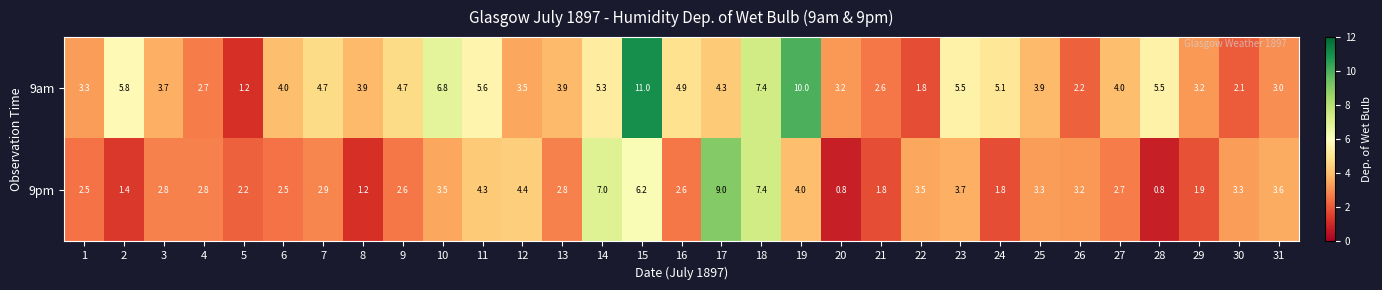

Rank the series by their average value, from lowest to highest.

9pm, 9am